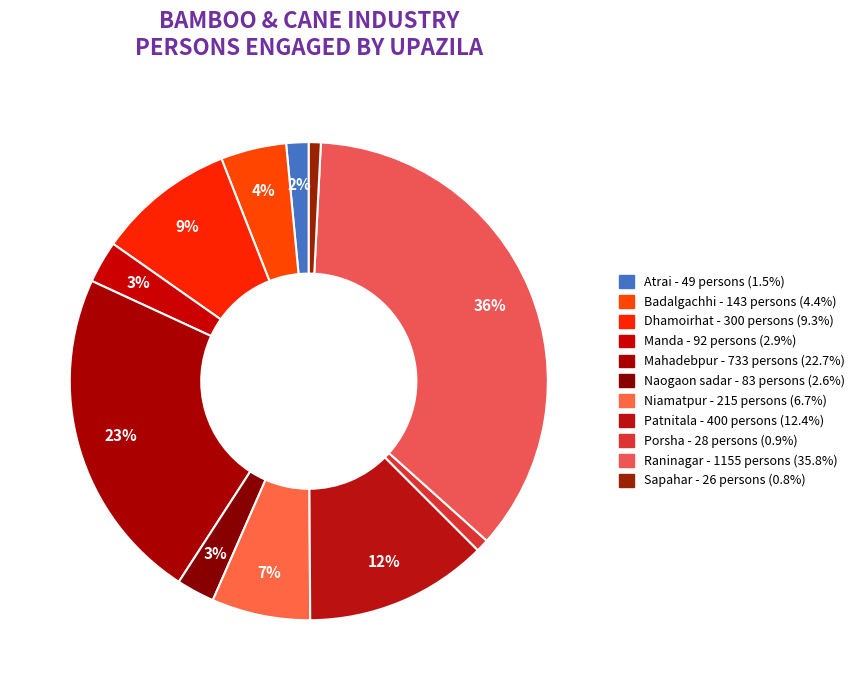

Which category has the biggest portion of the pie?

Raninagar